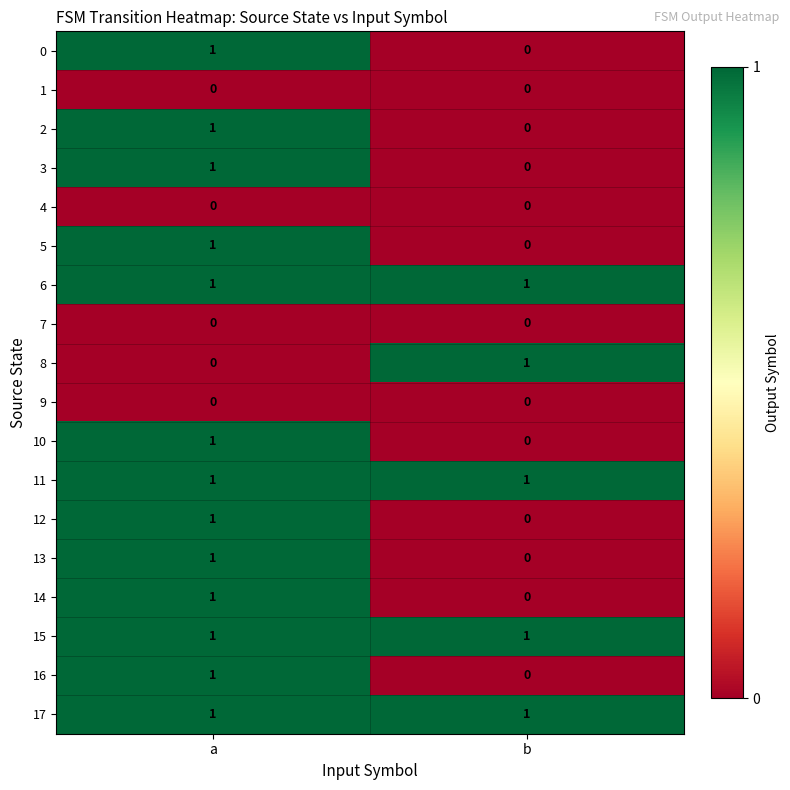

Is it true that 6 equals 1 at b?

True